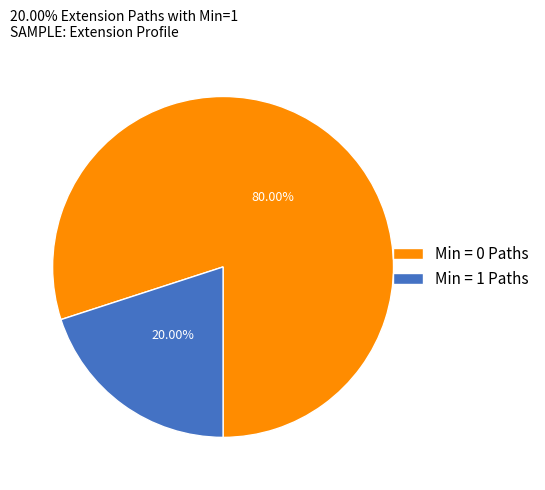

Which slice is the largest?

Min = 0 Paths